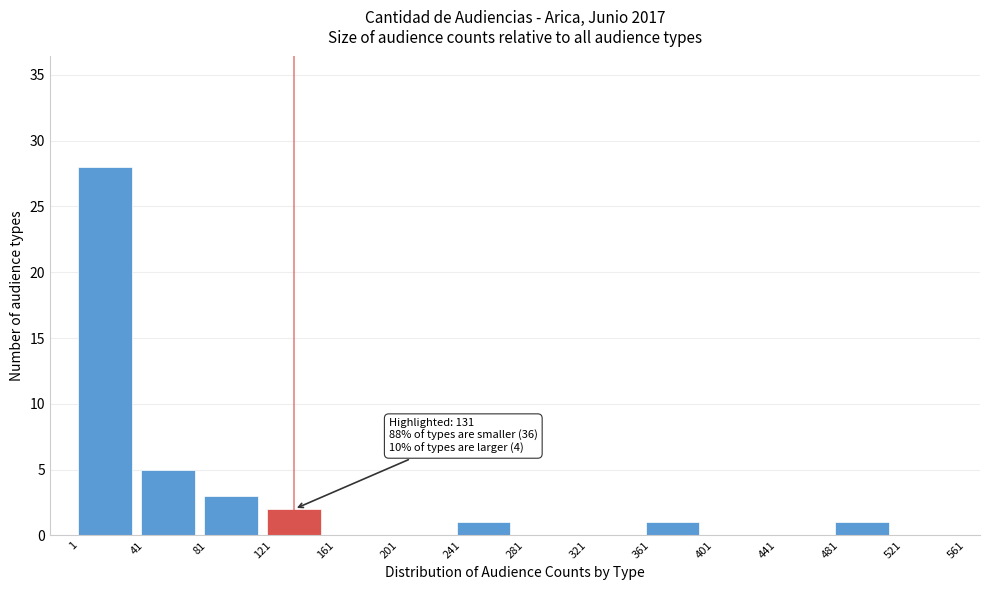

Over which range of the x-axis is the bar tallest?

1 to 41